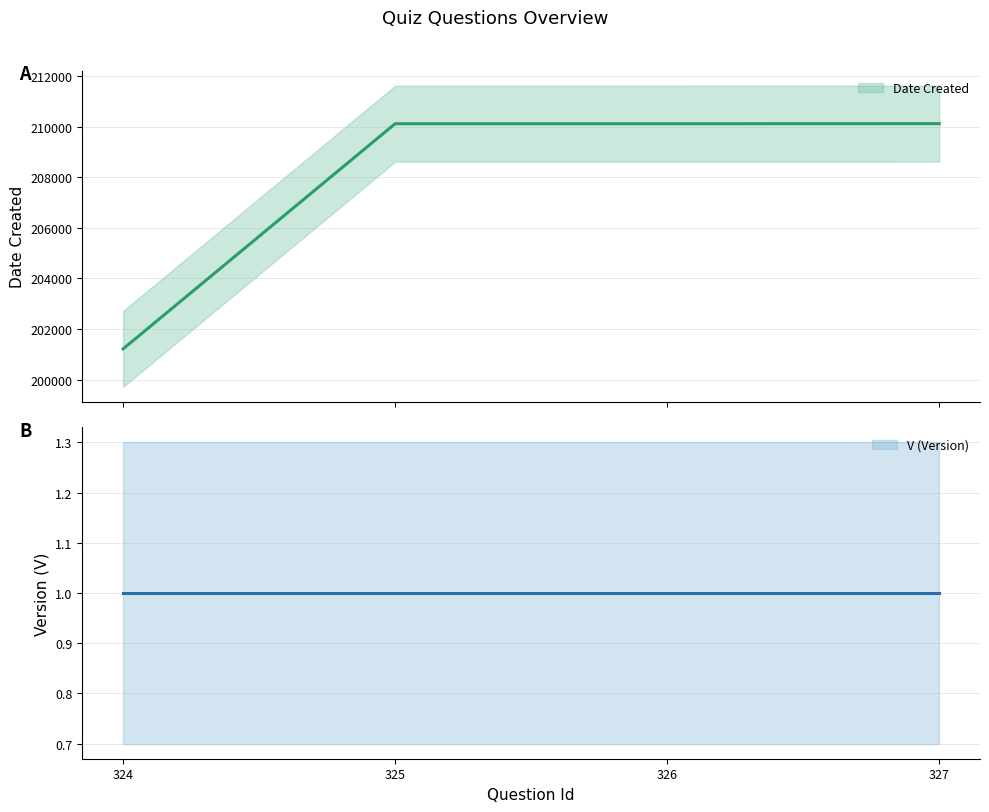

Rank the categories by value from lowest to highest.

324, 325, 326, 327